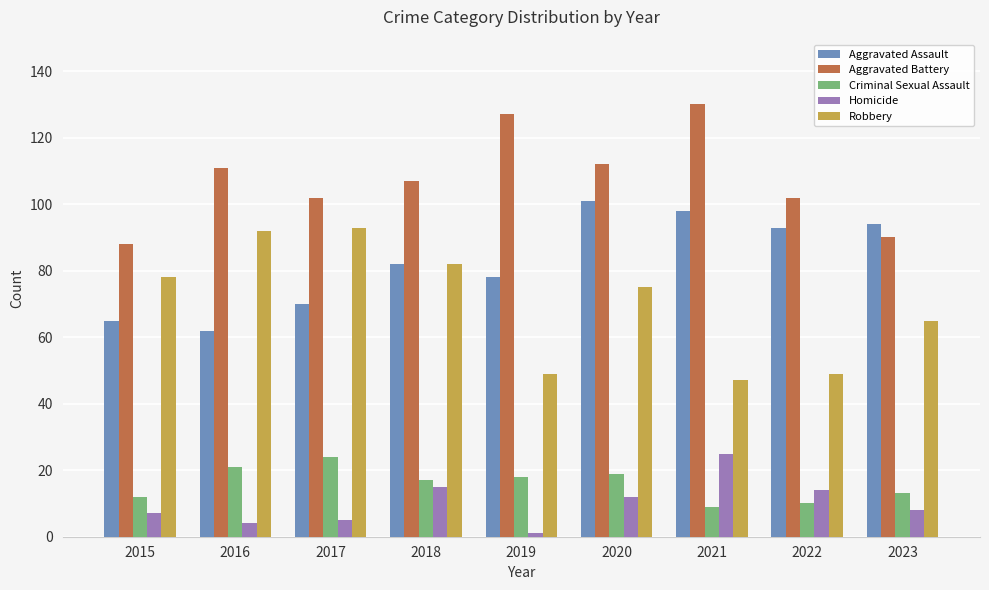

How many data points does each series have?

9